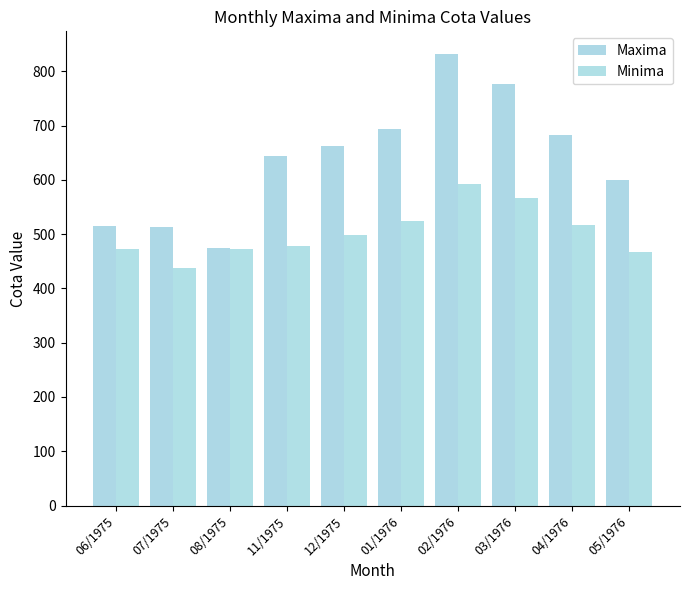

What is the sum of all Maxima values?

6395